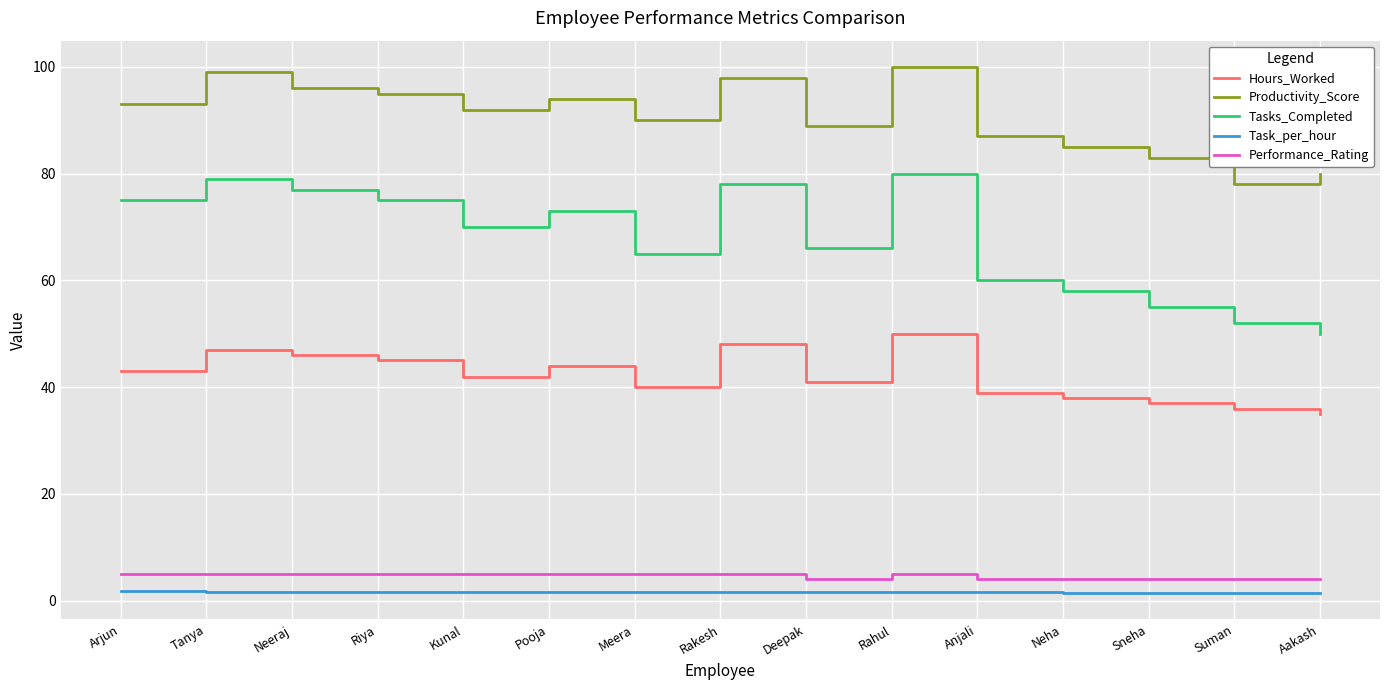

True or false: Tasks_Completed and Productivity_Score intersect in this chart.

False